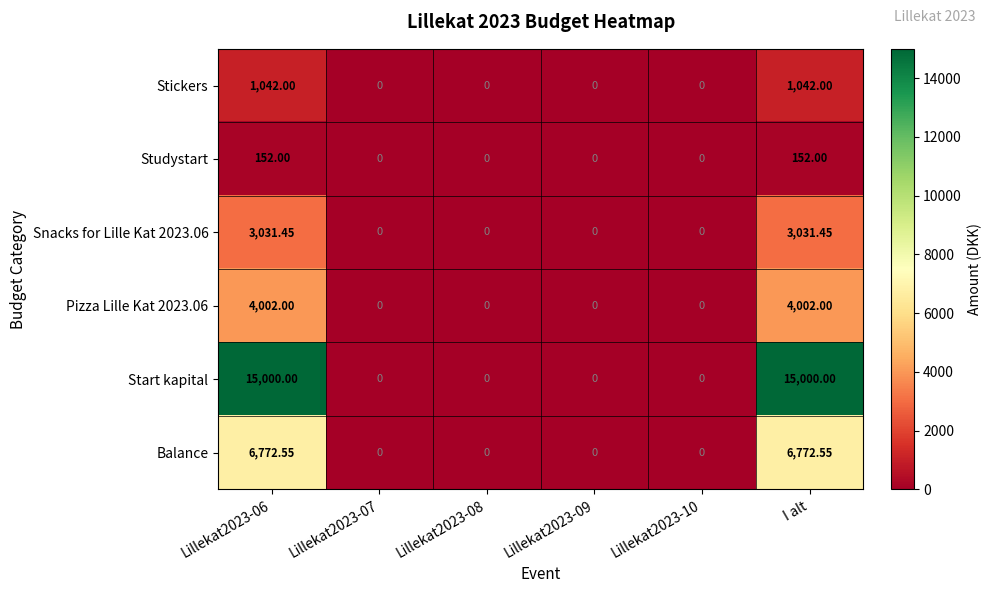

Which series has the widest spread of values?

Start kapital